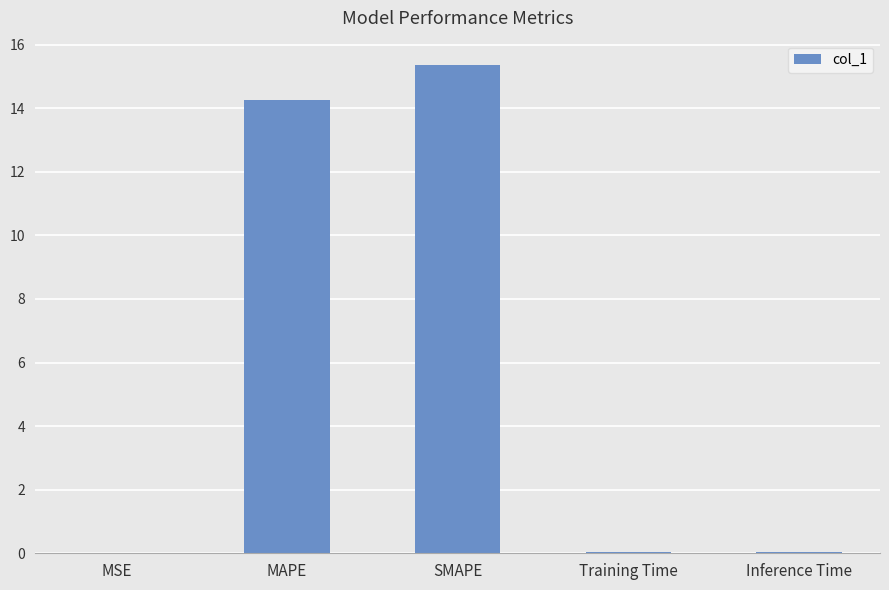

At which category does the chart reach its peak across all series?

SMAPE